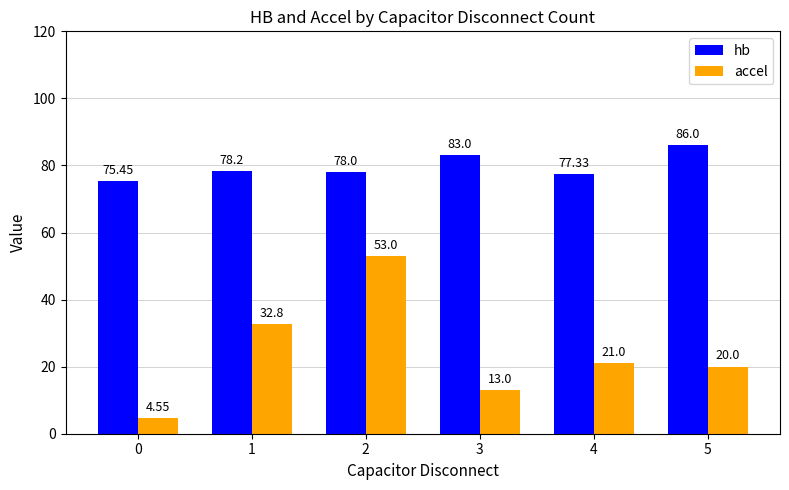

At 4, list the series in order from largest to smallest.

hb, accel